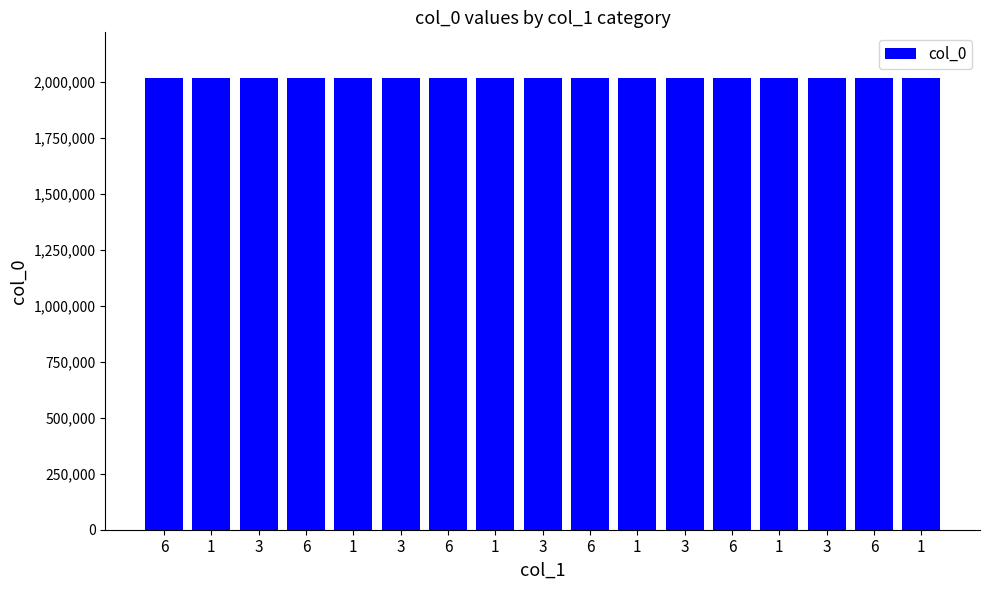

List the labels in order of value, largest first.

6, 3, 1, 6, 3, 1, 6, 3, 1, 6, 3, 1, 6, 3, 1, 6, 1